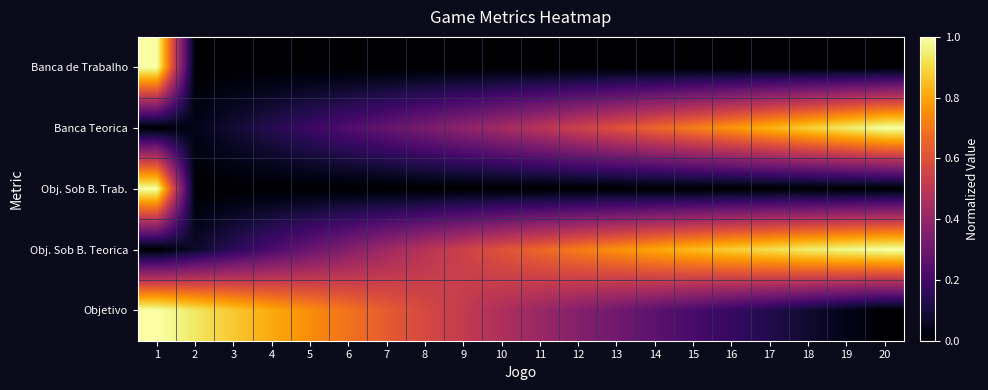

Reading right to left, list all the values displayed in this chart.

Banca de Trabalho: 20=0.0	19=0.0	18=0.0	17=0.0	16=0.0	15=0.0	14=0.0	13=0.0	12=0.0	11=0.0	10=0.0	9=0.0	8=0.0	7=0.0	6=0.0	5=0.0	4=0.0	3=0.0	2=0.0	1=1.0
Banca Teorica: 20=1.0	19=0.9	18=0.9	17=0.8	16=0.8	15=0.7	14=0.7	13=0.6	12=0.5	11=0.5	10=0.4	9=0.4	8=0.3	7=0.3	6=0.2	5=0.2	4=0.1	3=0.1	2=0.0	1=0.0
Obj. Sob B. Trab.: 20=0.0	19=0.0	18=0.0	17=0.0	16=0.0	15=0.0	14=0.0	13=0.0	12=0.0	11=0.0	10=0.0	9=0.0	8=0.0	7=0.0	6=0.0	5=0.0	4=0.0	3=0.0	2=0.0	1=1.0
Obj. Sob B. Teorica: 20=1.0	19=1.0	18=0.9	17=0.9	16=0.9	15=0.8	14=0.8	13=0.8	12=0.7	11=0.7	10=0.6	9=0.6	8=0.5	7=0.4	6=0.4	5=0.3	4=0.2	3=0.2	2=0.1	1=0.0
Objetivo: 20=0.0	19=0.0	18=0.1	17=0.1	16=0.2	15=0.2	14=0.3	13=0.3	12=0.4	11=0.4	10=0.5	9=0.5	8=0.6	7=0.6	6=0.7	5=0.7	4=0.8	3=0.9	2=0.9	1=1.0